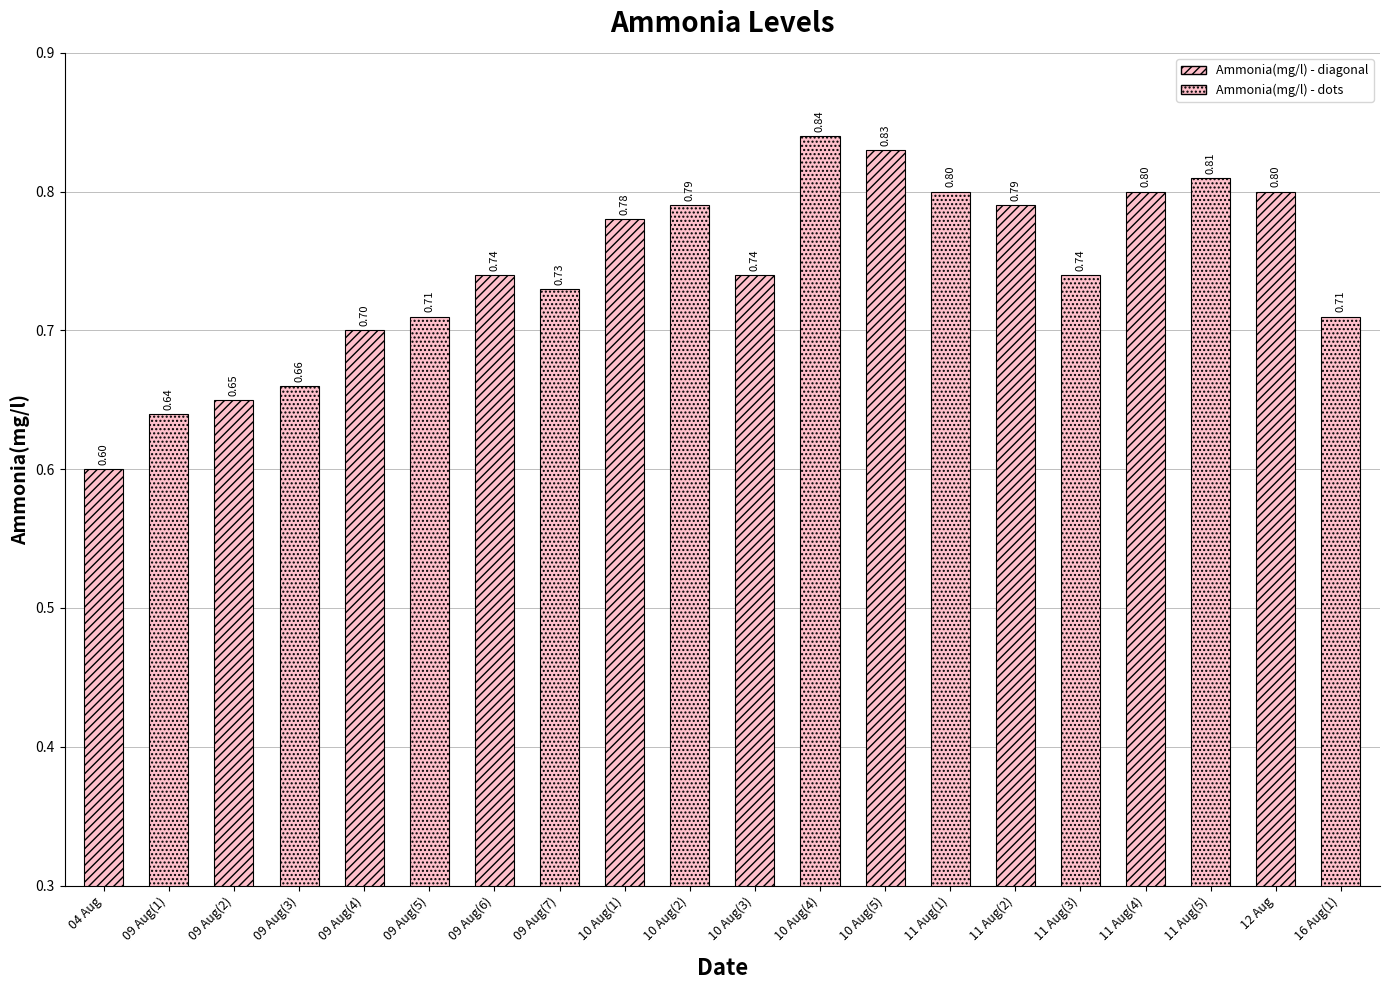

True or false: the data shows 0.7 at 09 Aug(5).

True